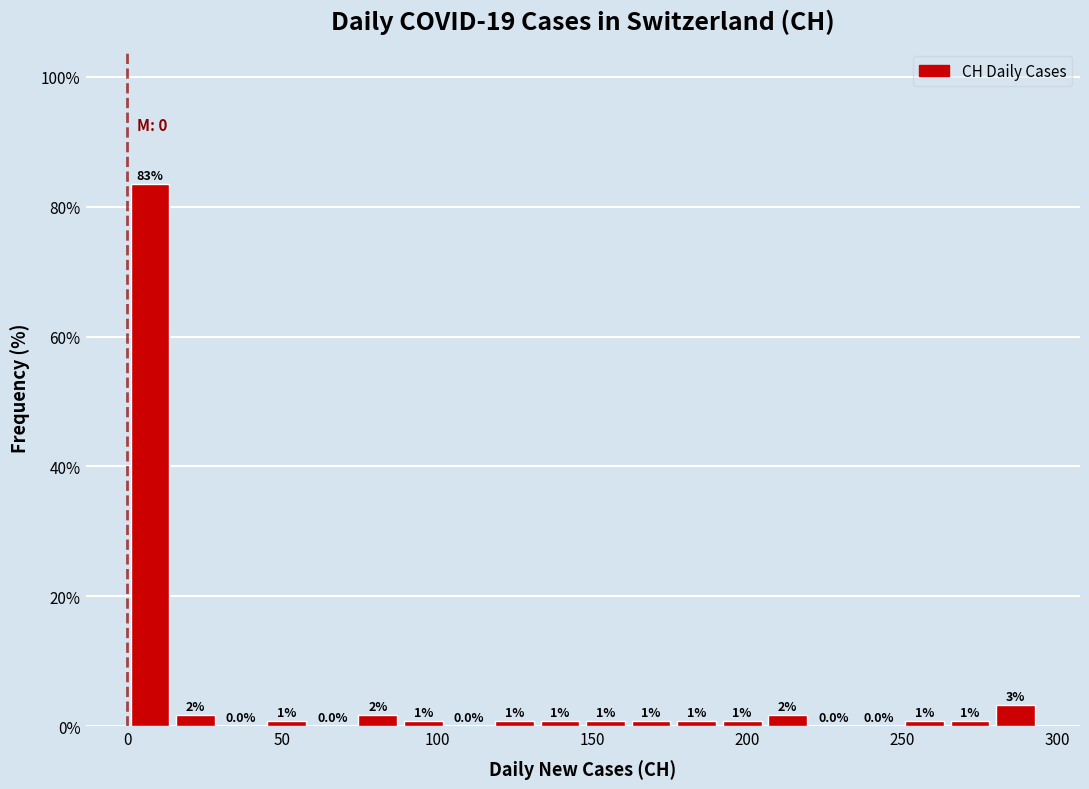

Read against the x-axis, roughly where is the centre of the tallest bar?

5